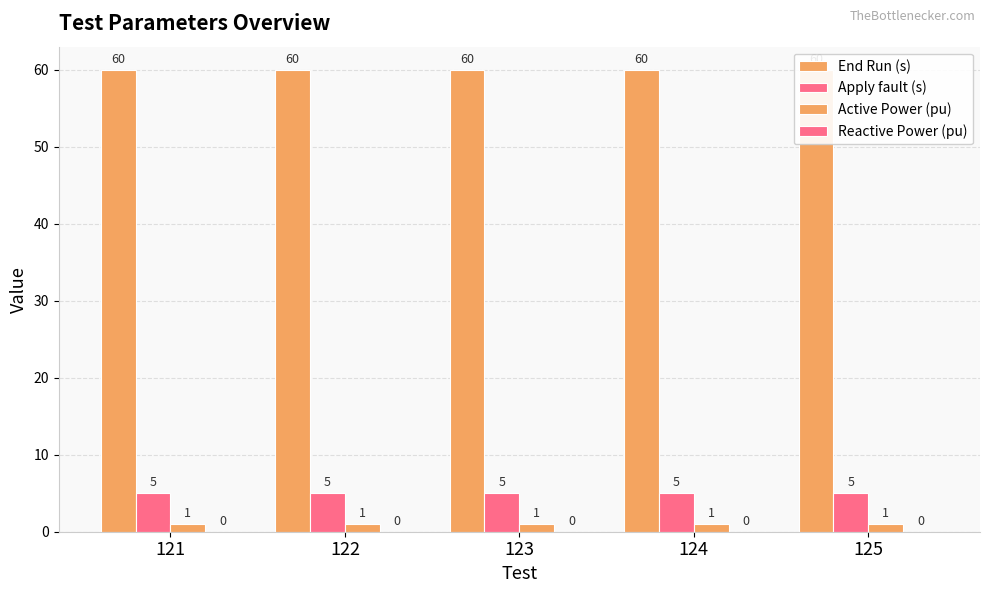

At how many categories does at least one series exceed 15?

5